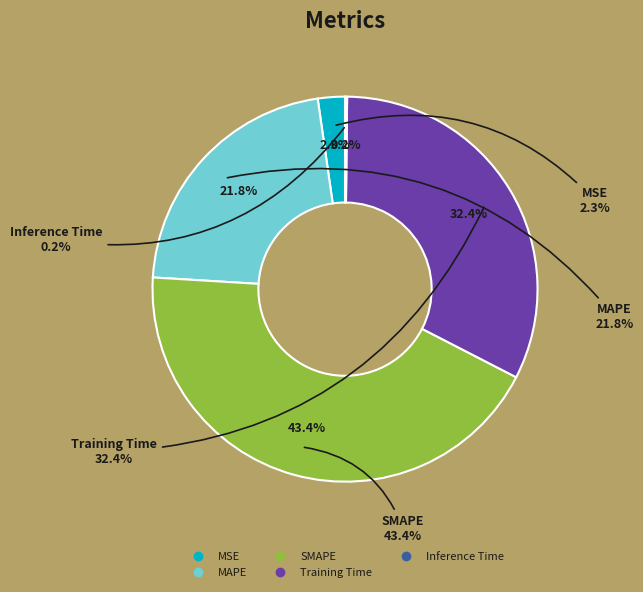

To the nearest percent, what portion does SMAPE represent?

43%